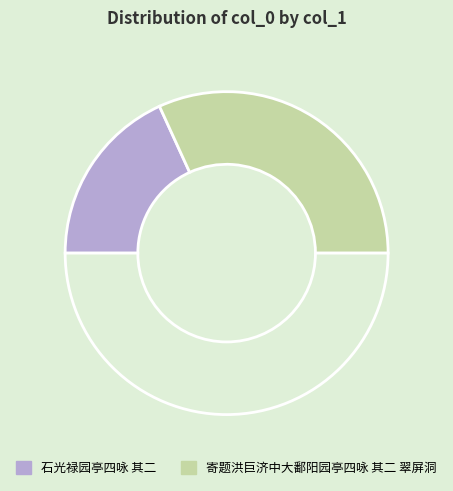

Count the number of slices in the pie.

3